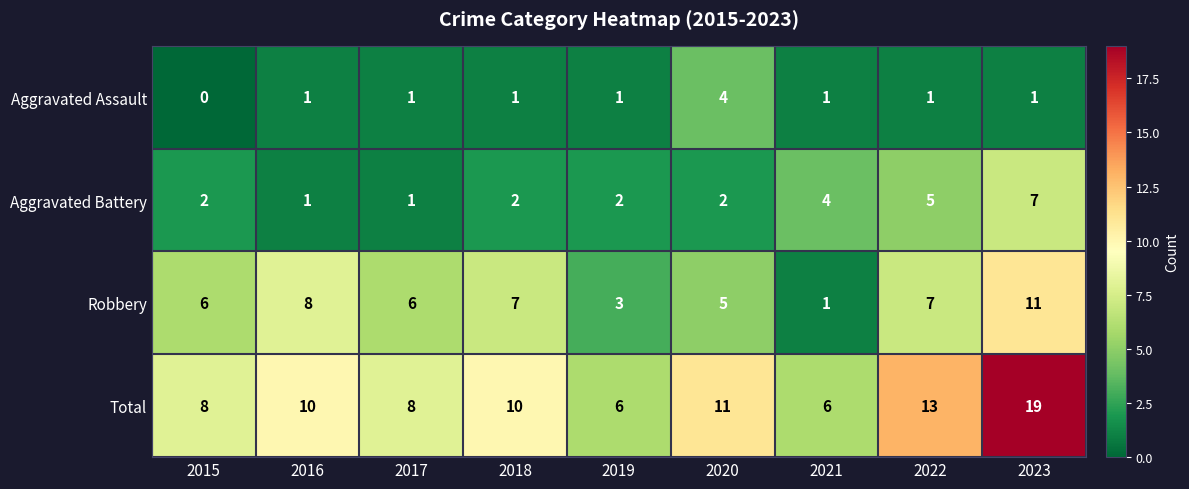

At how many categories does at least one series exceed 9?

5